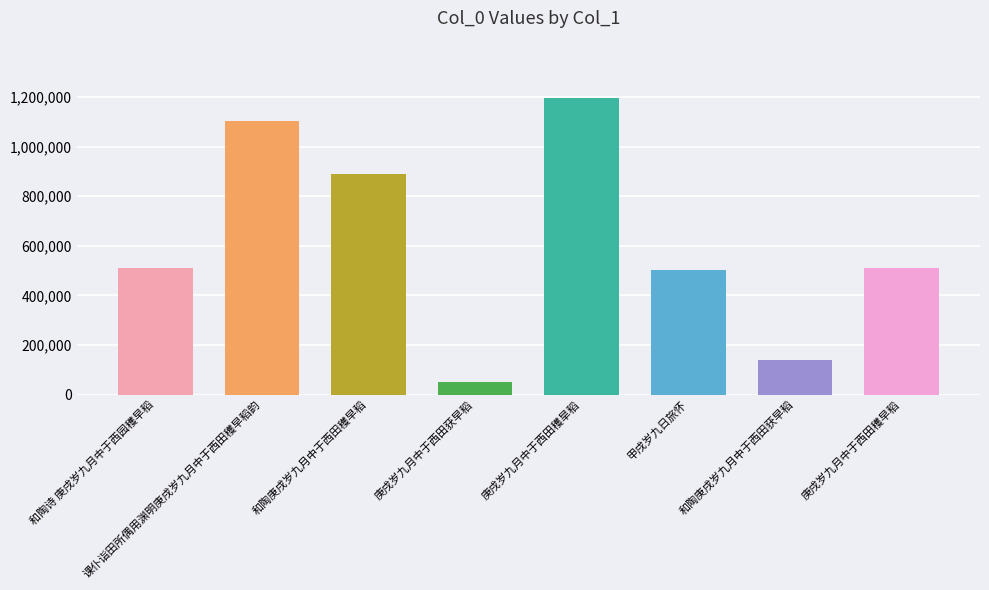

Which category has the highest value across all series?

庚戌岁九月中于西田穫旱稻